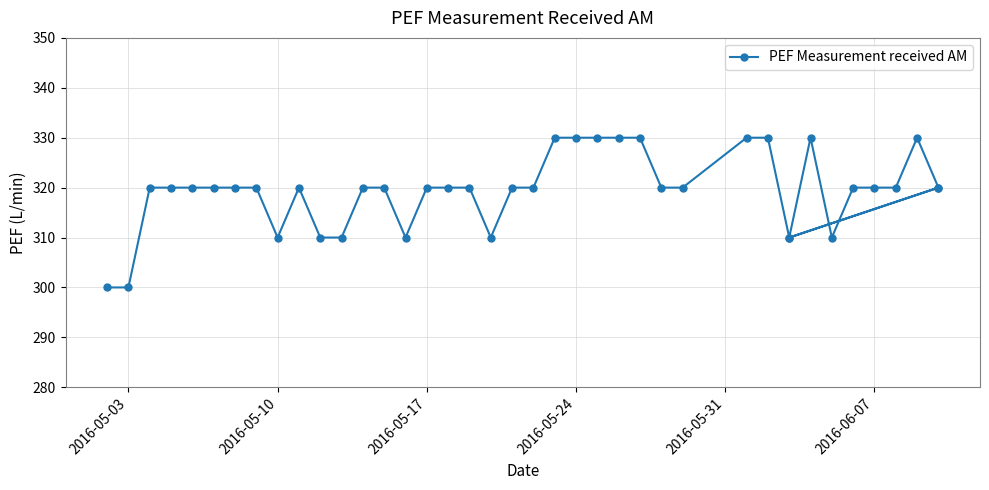

What is the average value?

319